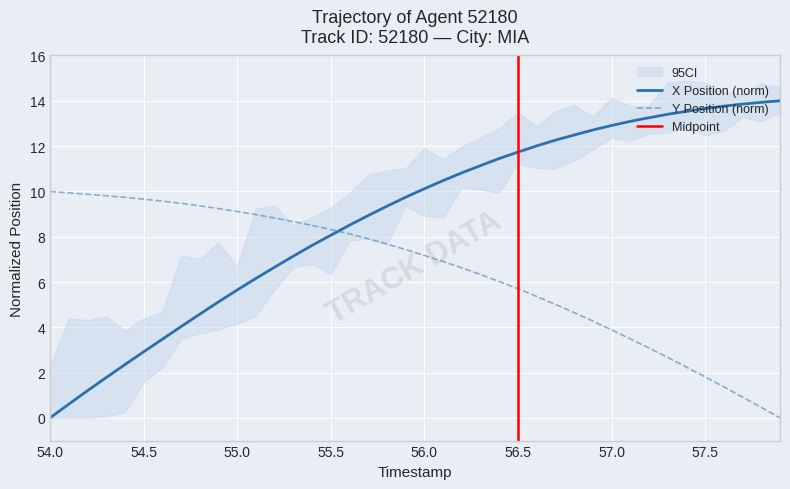

How many intersections are there between Y Position (norm) and X Position (norm)?

1